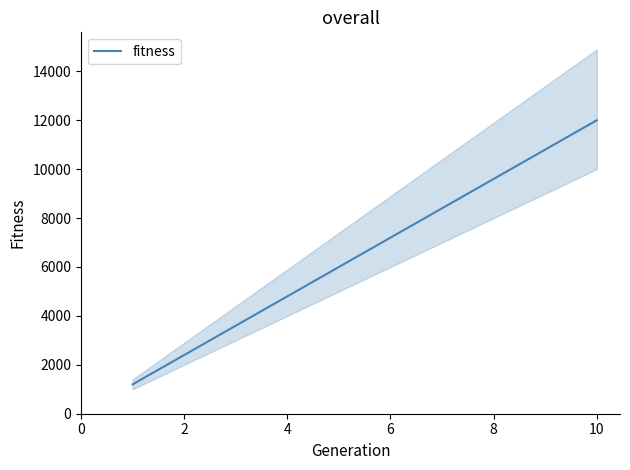

How many data points does each series have?

10